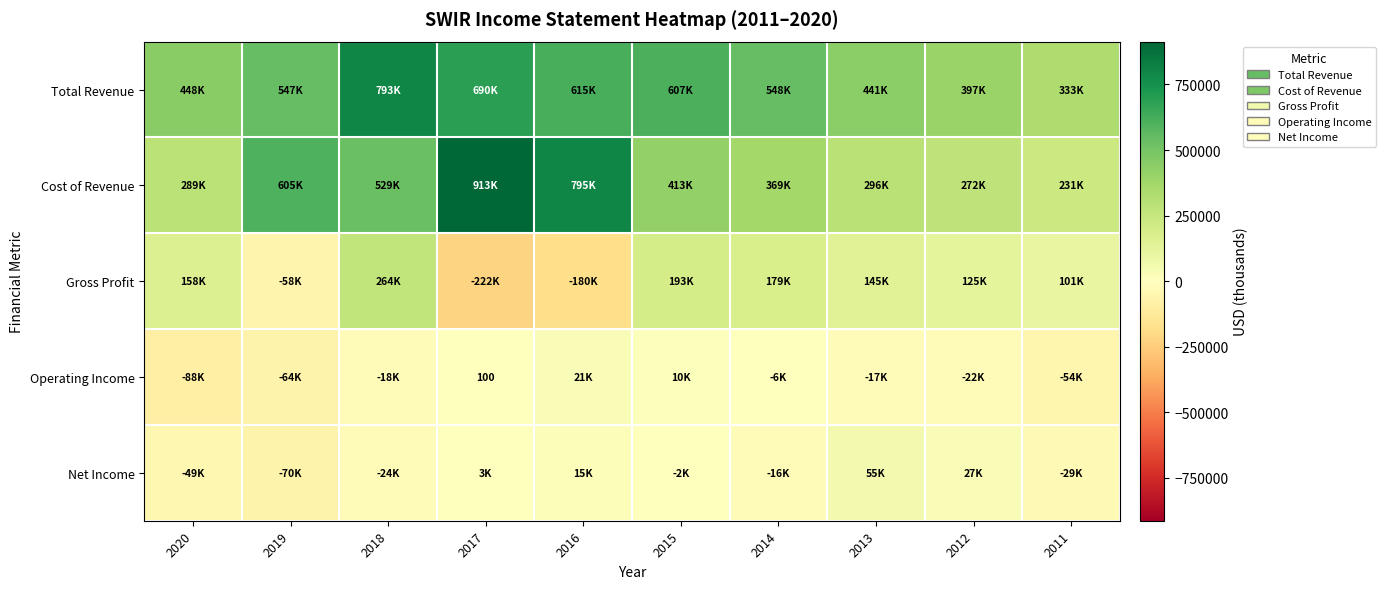

What is the total value across all series at 2018?

1544300